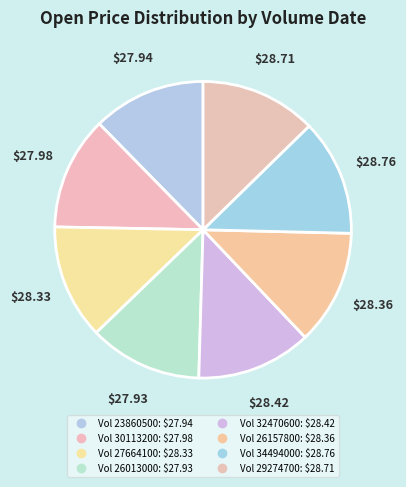

How many slices are in this pie chart?

8